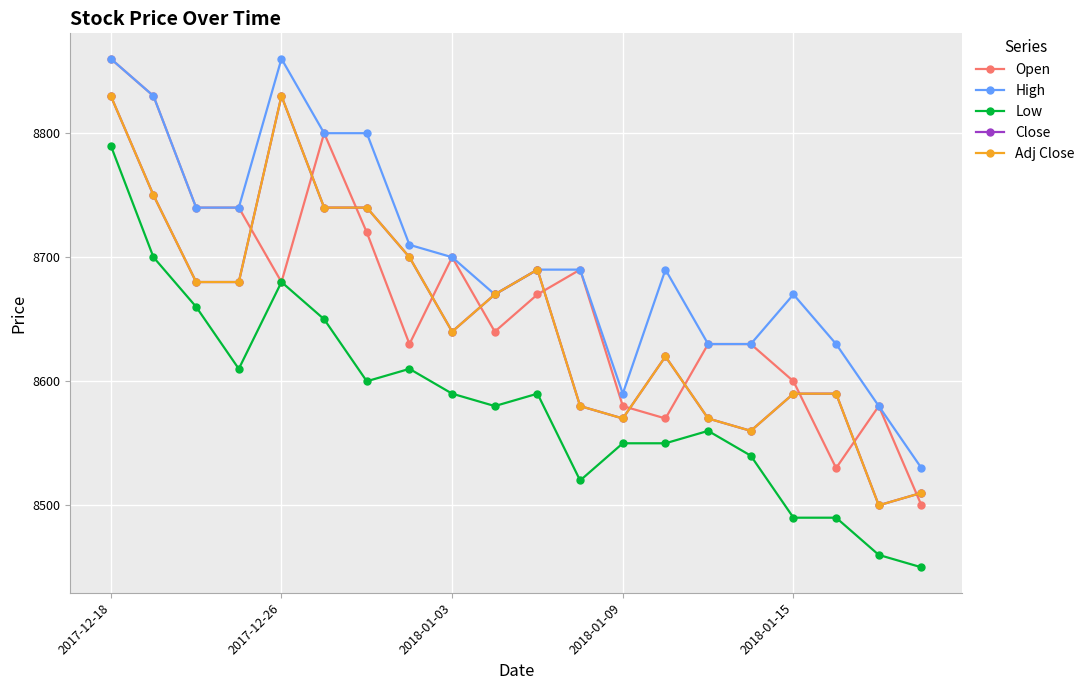

What is the label of the 20th point from the right?

2017-12-18